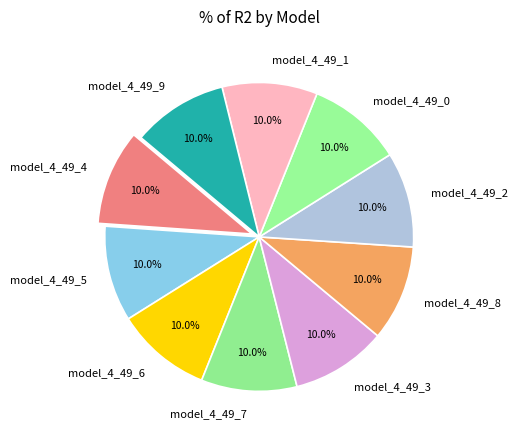

What percentage do model_4_49_5 and model_4_49_6 together represent?

20.0%